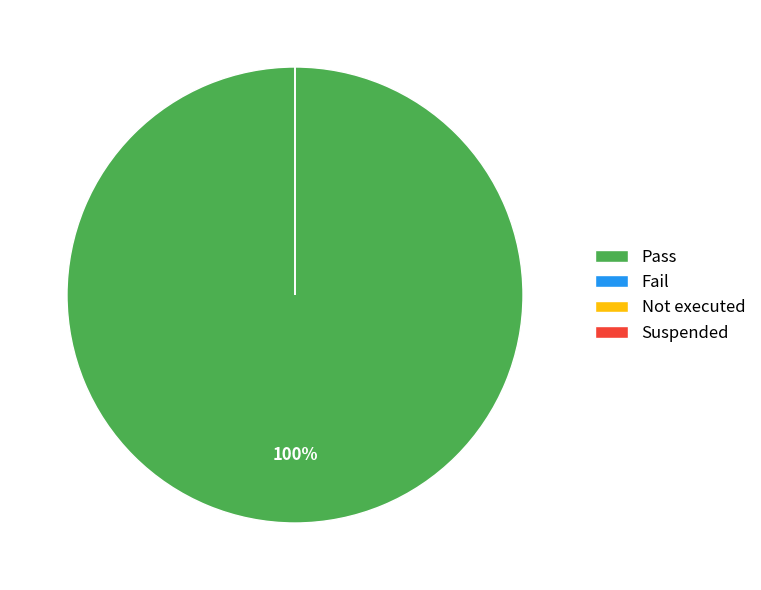

Rank the categories by value from highest to lowest.

Pass, Fail, Not executed, Suspended